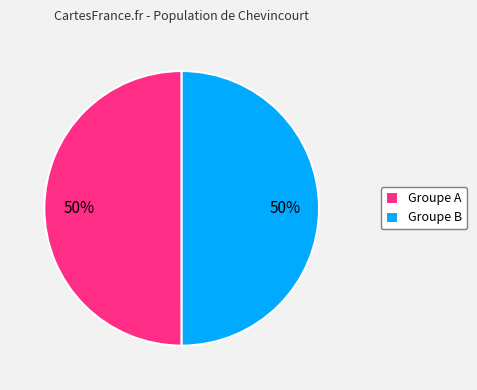

What is the ratio of the value at Groupe B to the value at Groupe A?

1.0